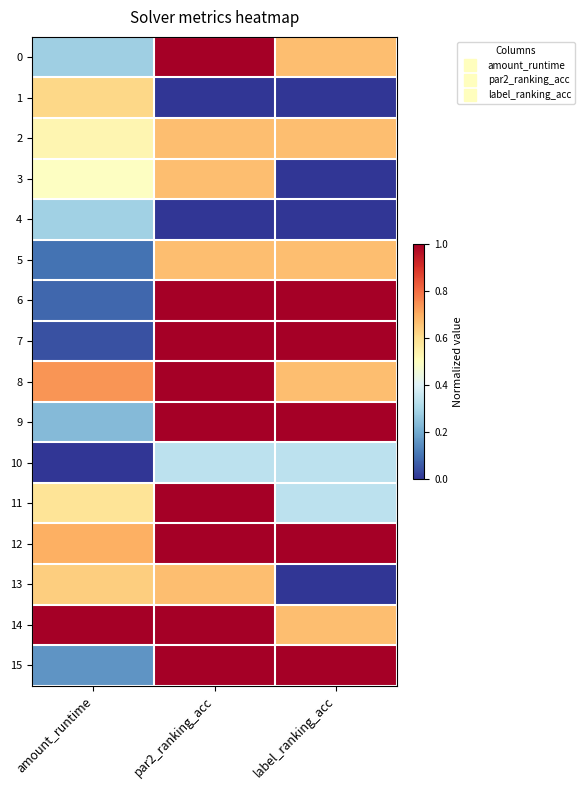

At which category does the chart reach its minimum across all series?

par2_ranking_acc